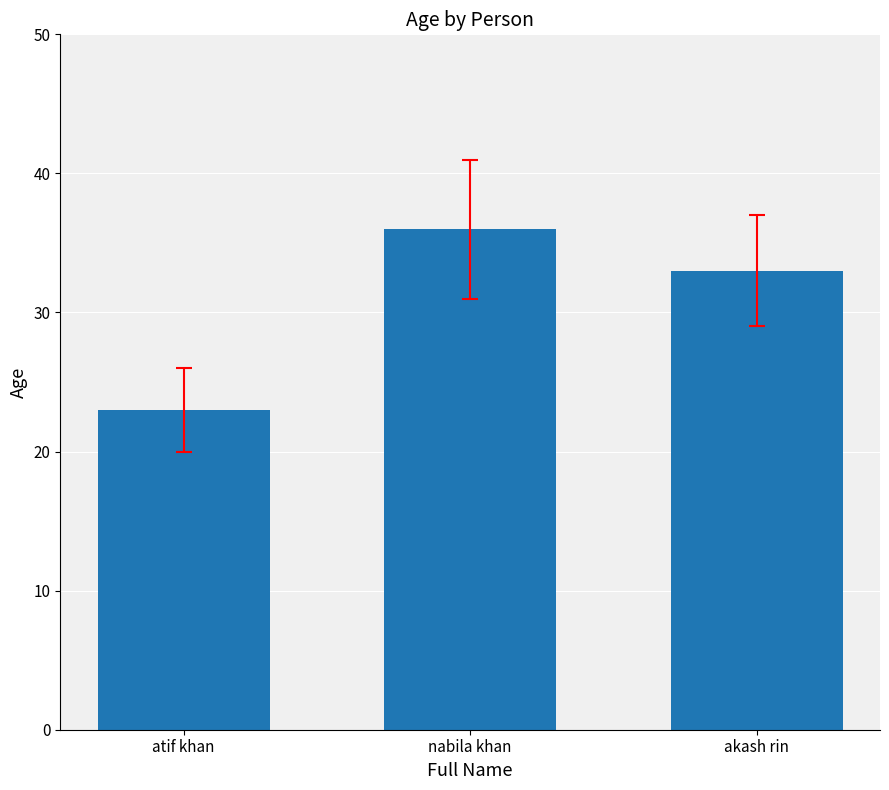

What is the label of the 2nd bar from the left?

nabila khan